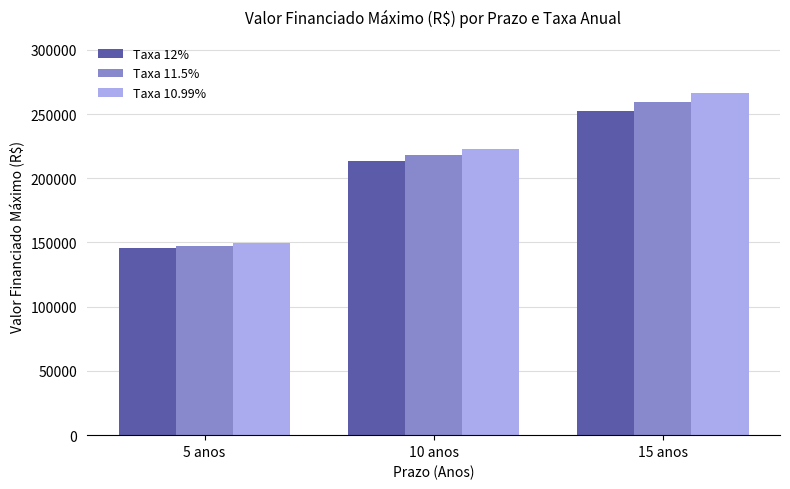

The value of Taxa 12% at 5 anos is 145364.8. True or false?

True